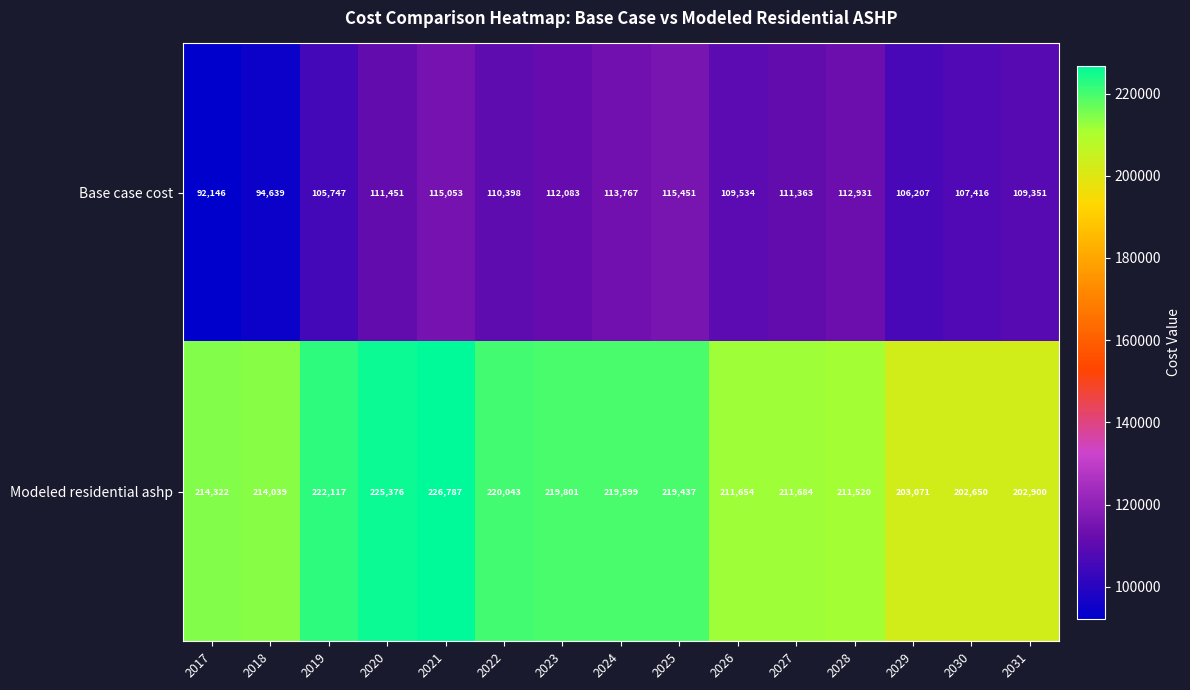

What is the sum of the Base case cost values at 2024 and 2018?

208406